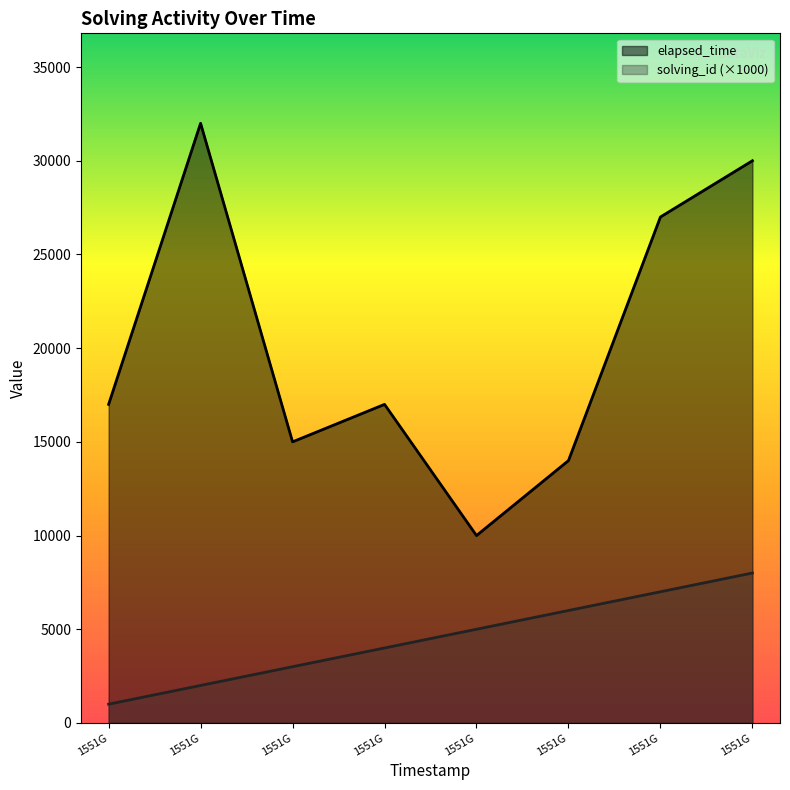

What is the minimum value for elapsed_time?

10000